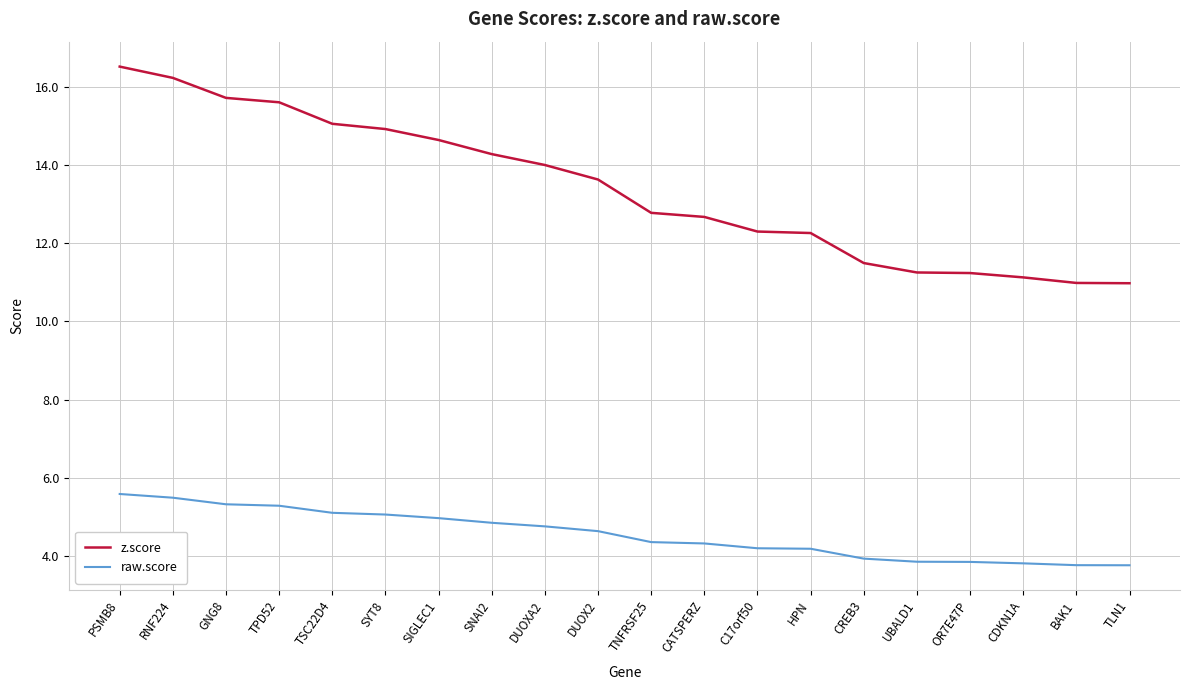

What are all the series names shown in the legend?

z.score, raw.score